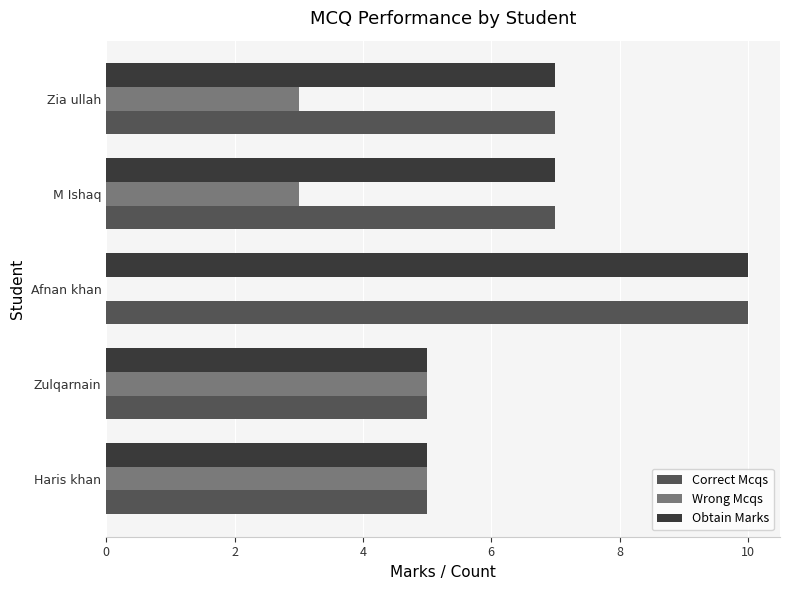

What is the sum of the Wrong Mcqs values at Afnan khan and Haris khan?

5